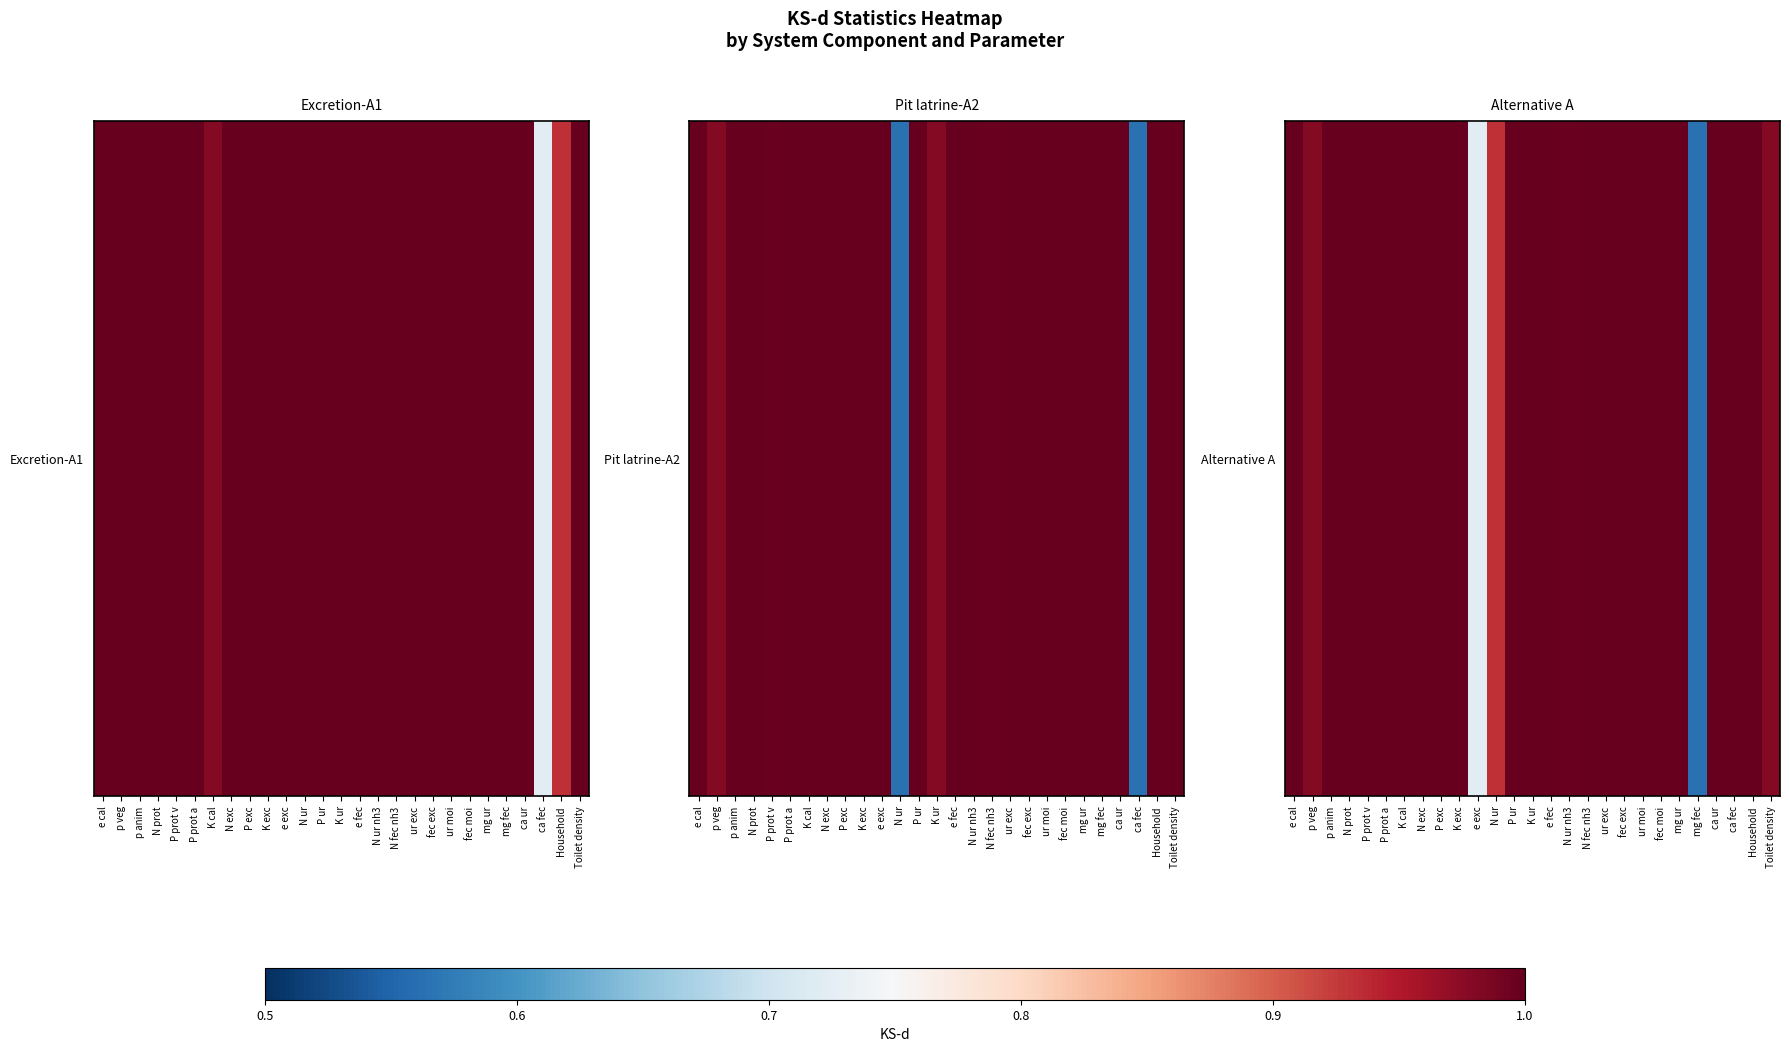

List the labels in order of value, smallest first.

mg fec, e exc, N ur, p veg, Toilet density, N ur nh3, e cal, p anim, N prot, P prot v, P prot a, K cal, N exc, P exc, K exc, P ur, K ur, e fec, N fec nh3, ur exc, fec exc, ur moi, fec moi, mg ur, ca ur, ca fec, Household